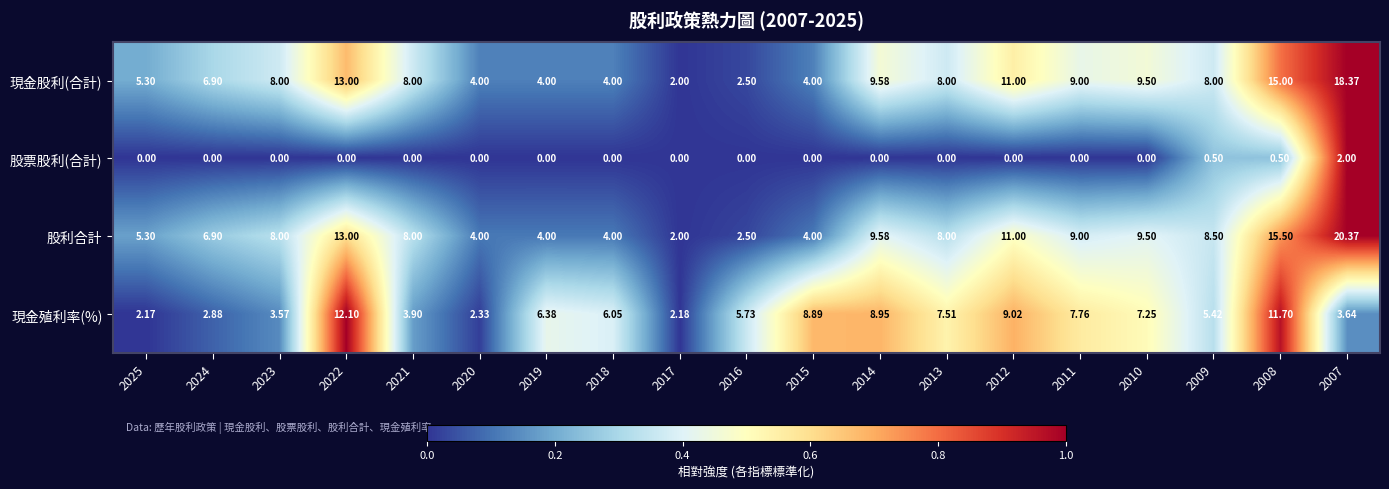

What is the total value across all series at 2024?

16.7